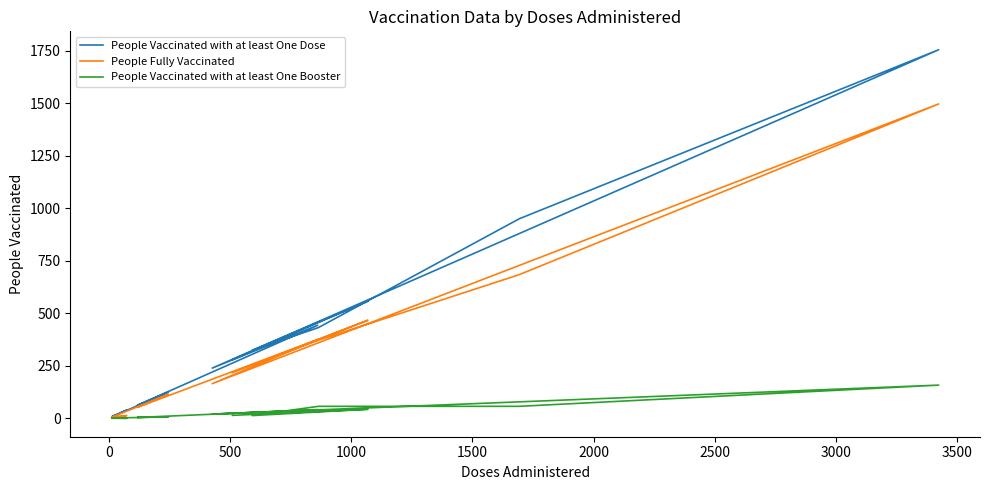

The People Vaccinated with at least One Dose series shows 94 at 3500. True or false?

False